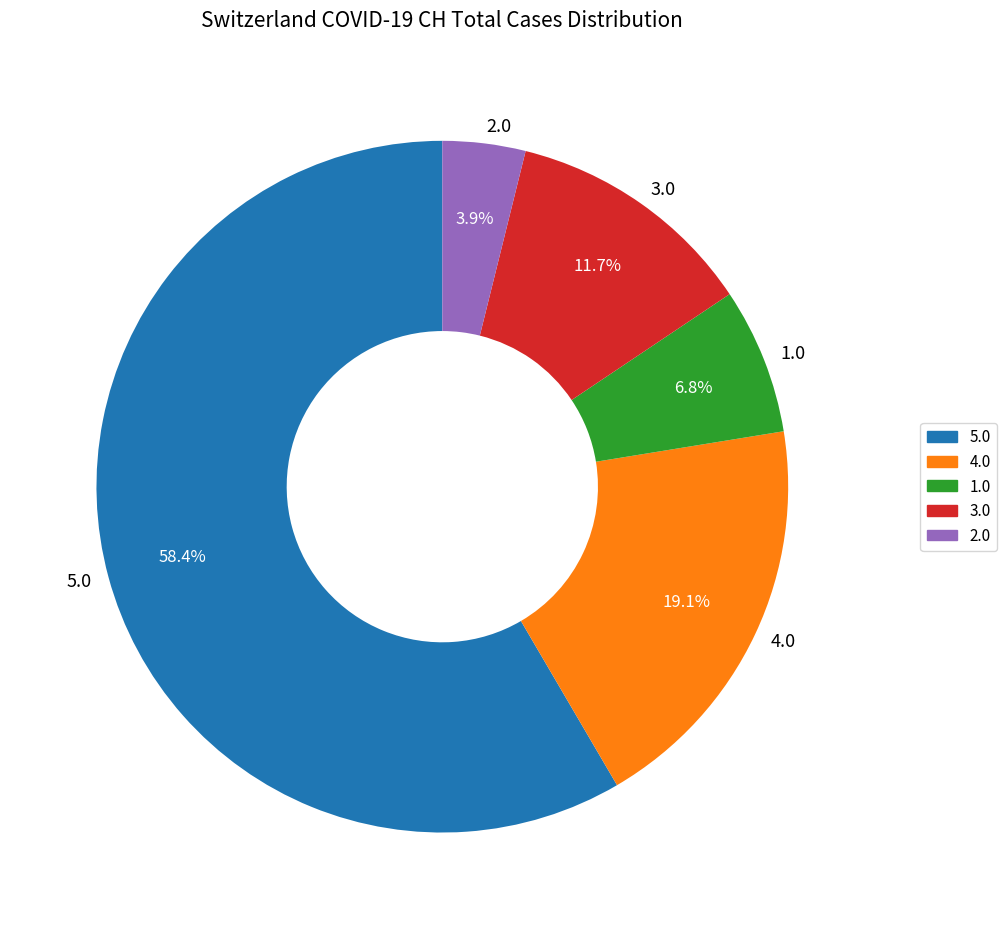

Between 5.0 and 1.0, which is larger?

5.0